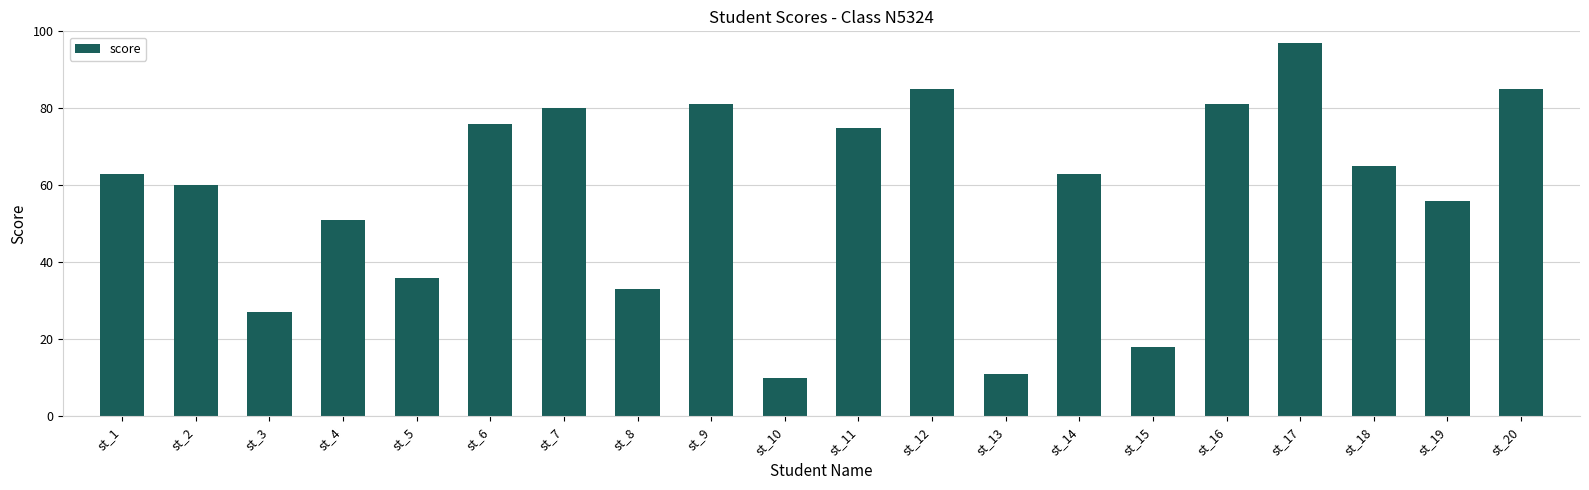

Count the number of categories in the chart.

20